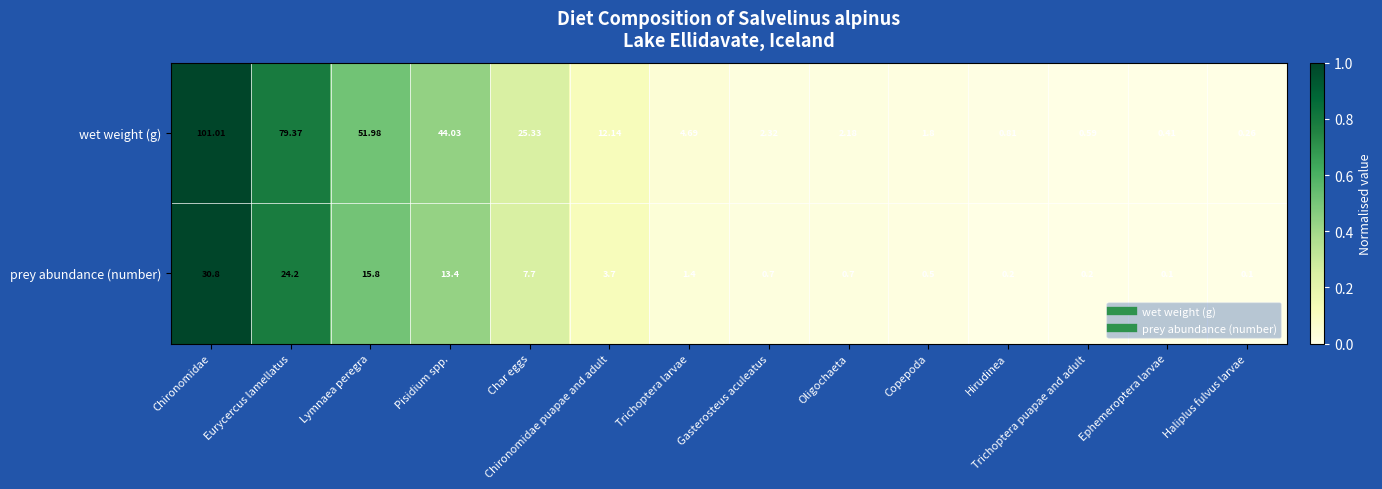

Which label corresponds to the largest value in the chart?

Chironomidae